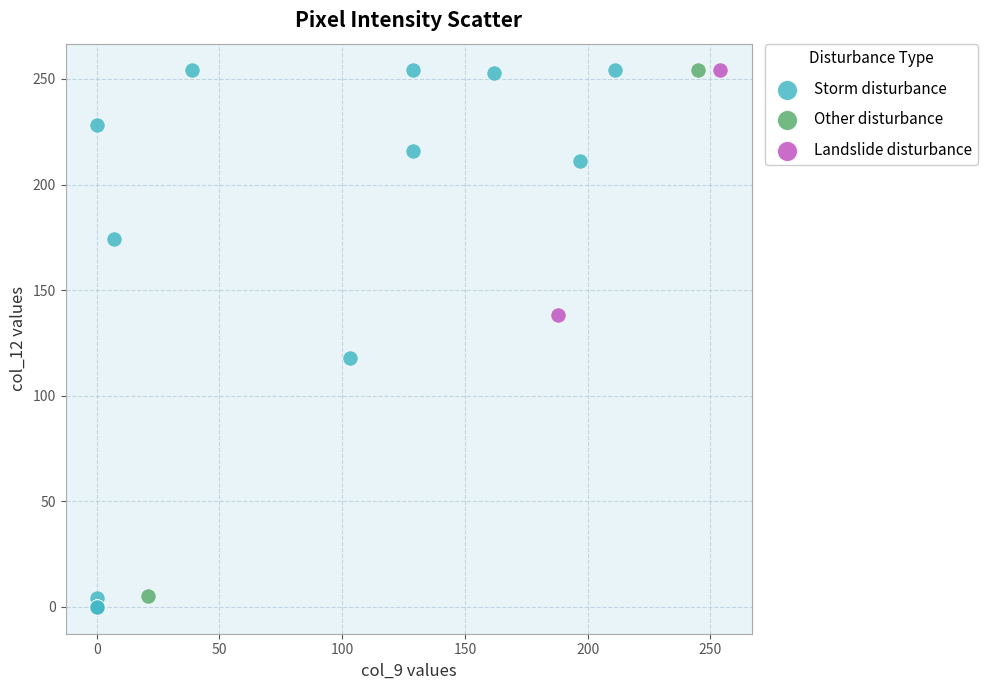

Which series has the largest Y range (max minus min)?

Storm disturbance